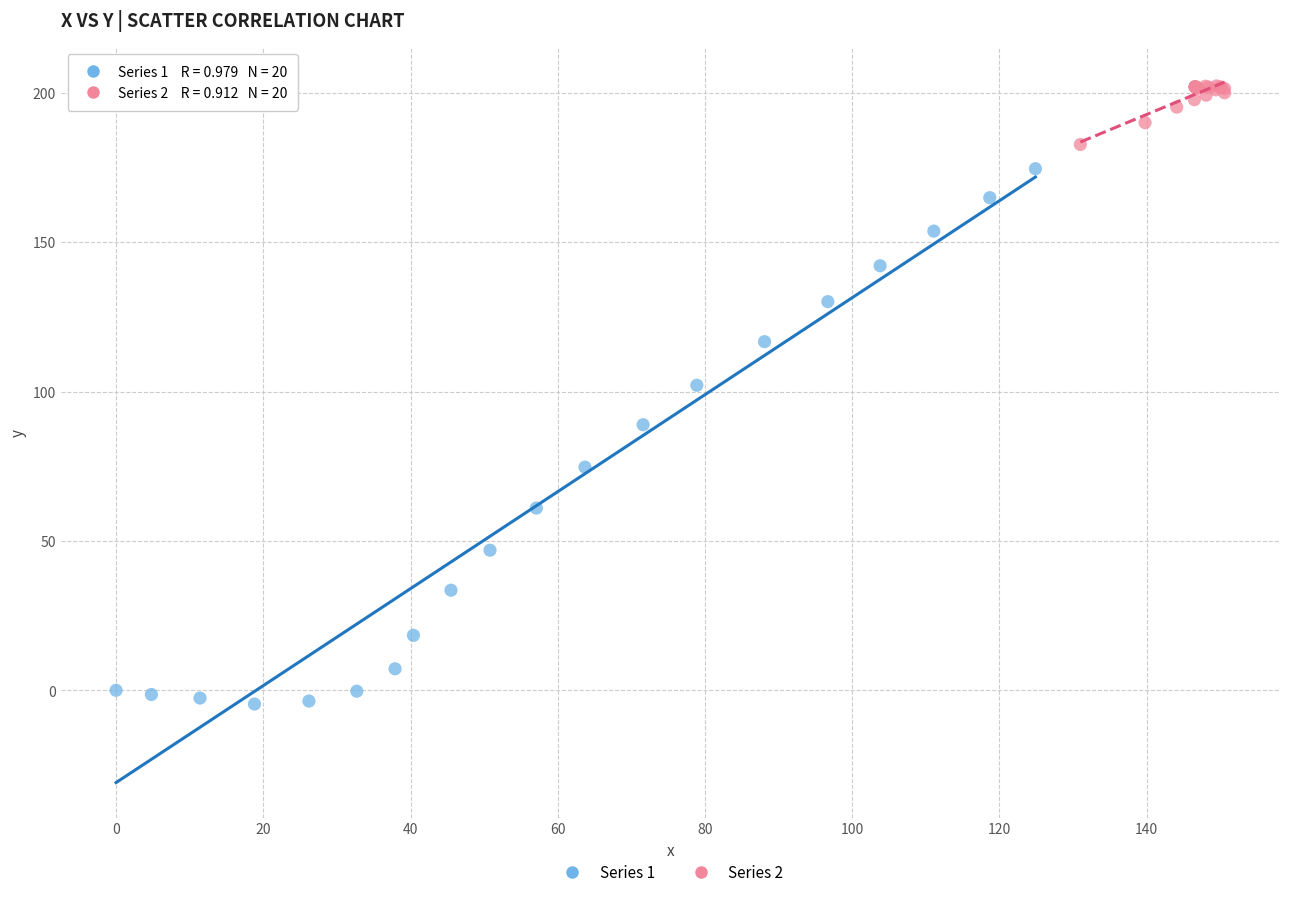

Which series reaches the minimum Y coordinate?

Series 1